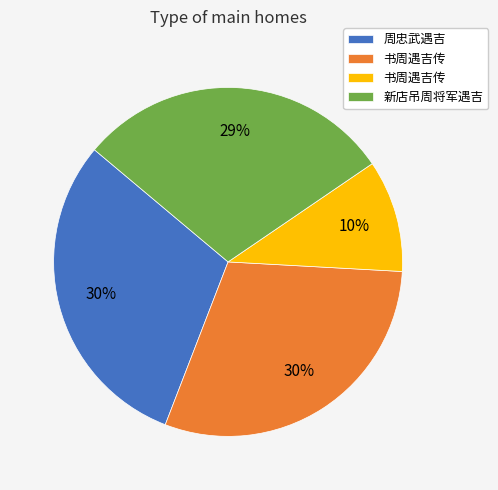

Count the number of slices in the pie.

4